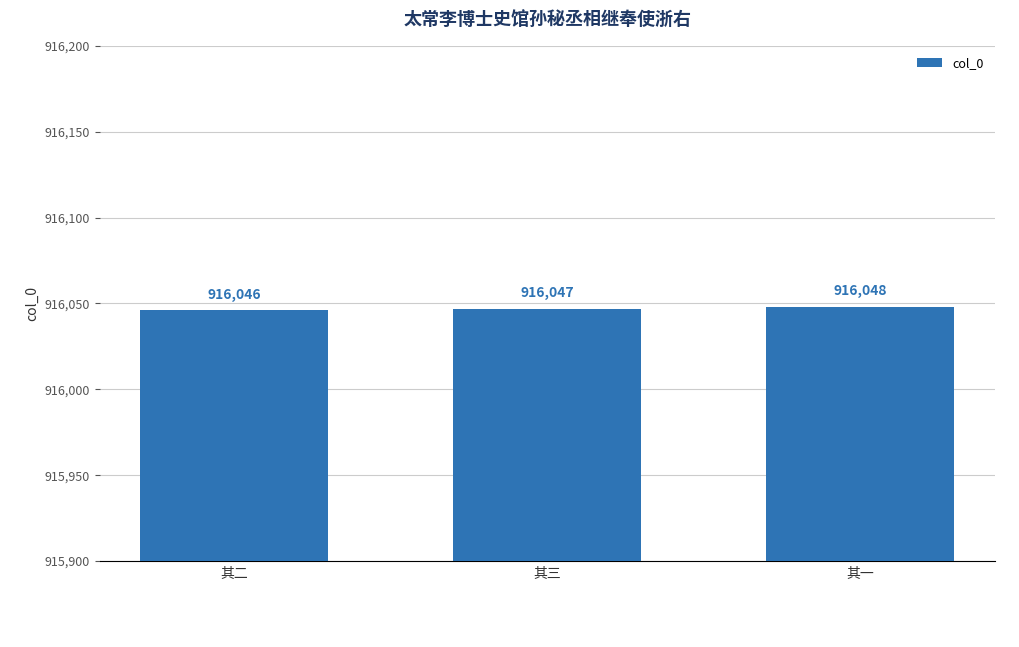

Which label corresponds to the largest value in the chart?

其一